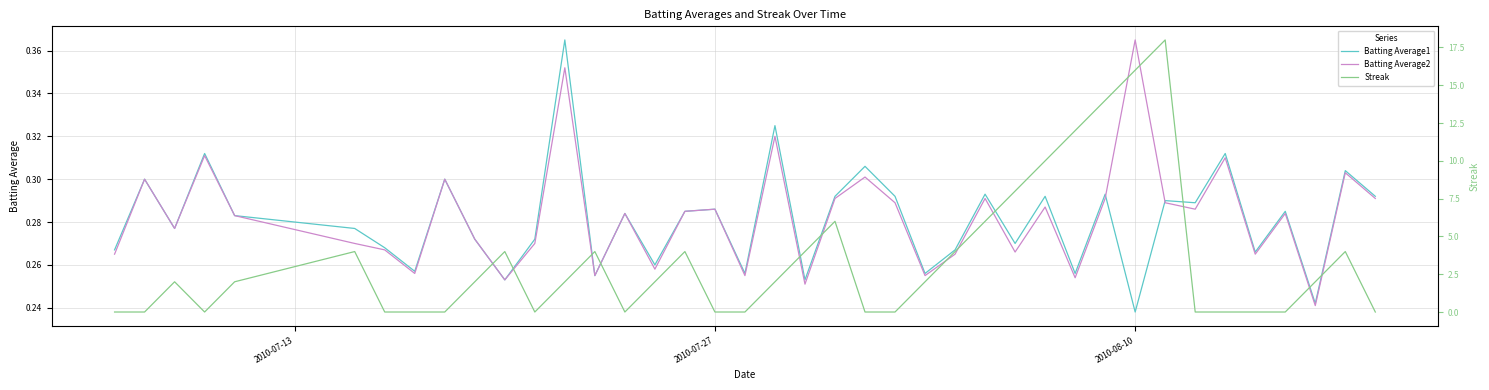

What is the average value of the Batting Average1 series?

0.3